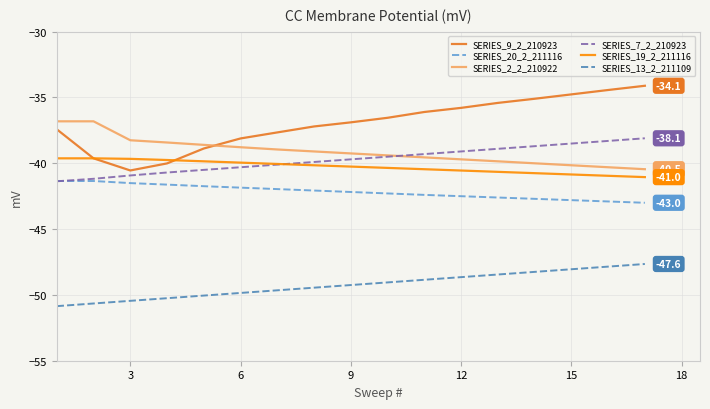

What are all the series names shown in the legend?

SERIES_9_2_210923, SERIES_20_2_211116, SERIES_2_2_210922, SERIES_7_2_210923, SERIES_19_2_211116, SERIES_13_2_211109